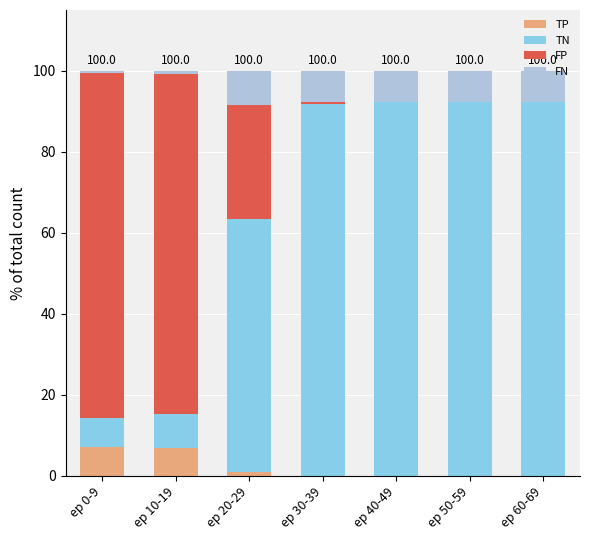

Does the chart contain stacked bars?

Yes